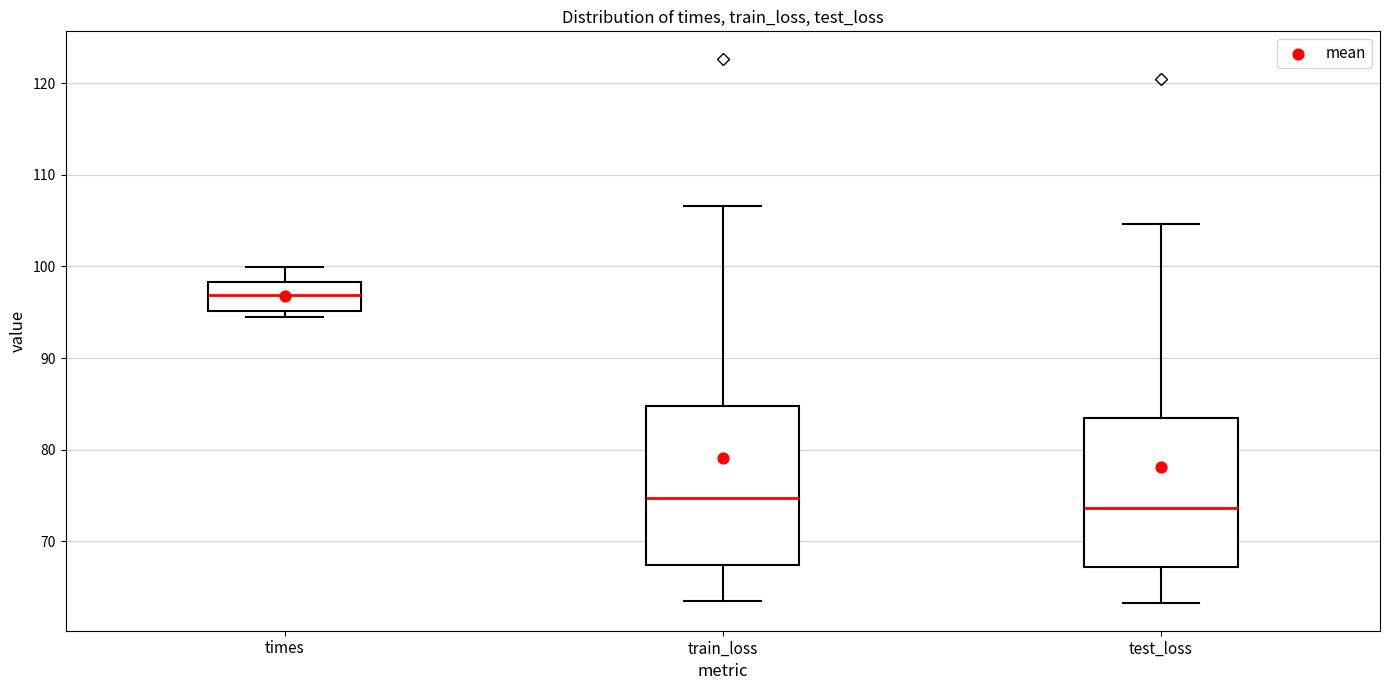

Where does the upper whisker of the box for train_loss end on the y-axis? The values are not printed on the chart, so give them approximately, as read against the axis.

107